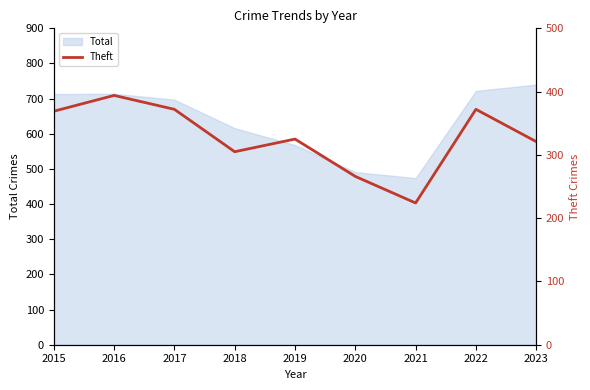

Reading left to right, transcribe all the data shown in this chart.

369	394	372	305	325	266	224	372	321